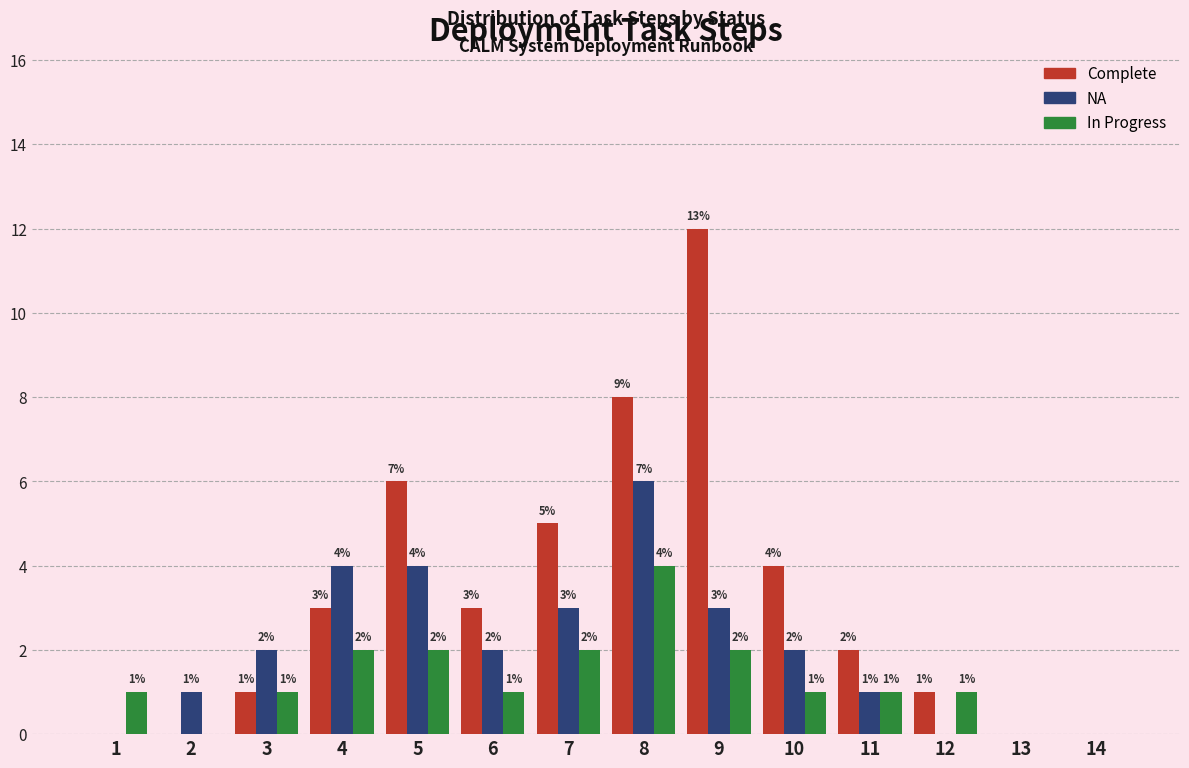

Reading right to left, extract all data points from this chart.

Complete: 14=0	13=0	12=1	11=2	10=4	9=12	8=8	7=5	6=3	5=6	4=3	3=1	2=0	1=0
NA: 14=0	13=0	12=0	11=1	10=2	9=3	8=6	7=3	6=2	5=4	4=4	3=2	2=1	1=0
In Progress: 14=0	13=0	12=1	11=1	10=1	9=2	8=4	7=2	6=1	5=2	4=2	3=1	2=0	1=1